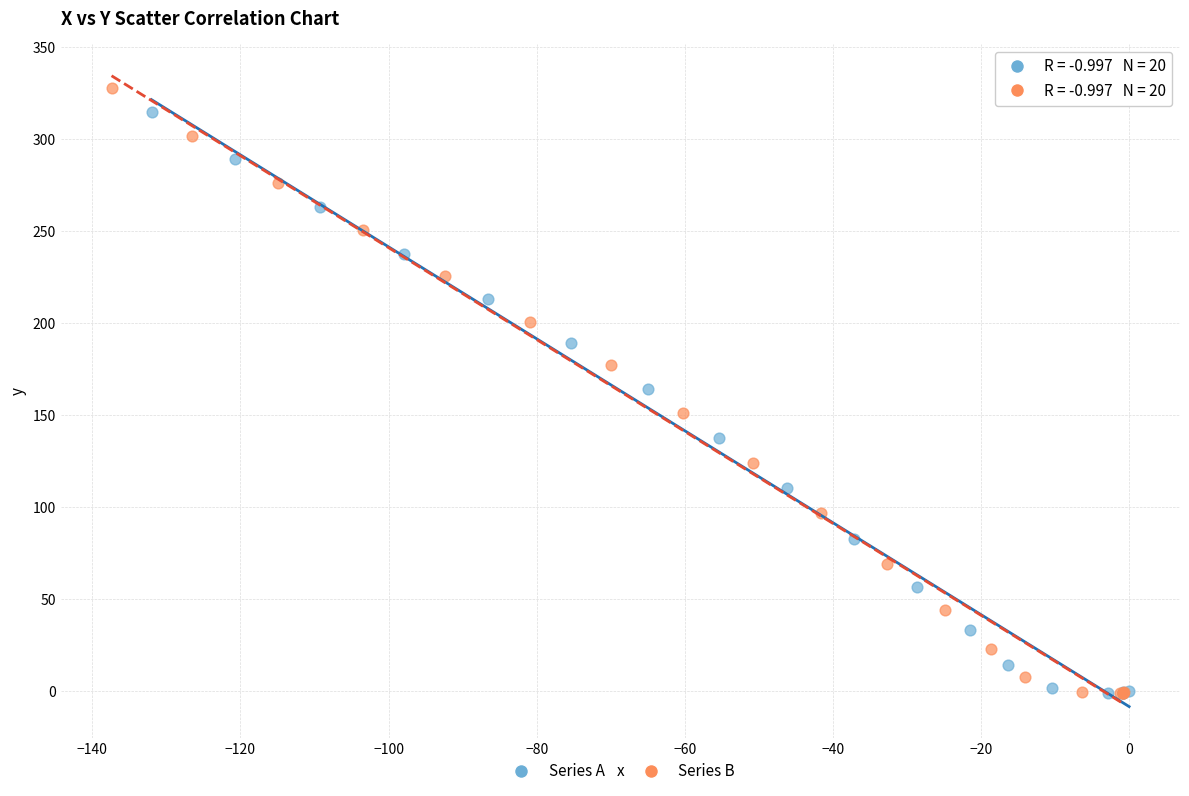

Which series has the largest Y range (max minus min)?

Series B